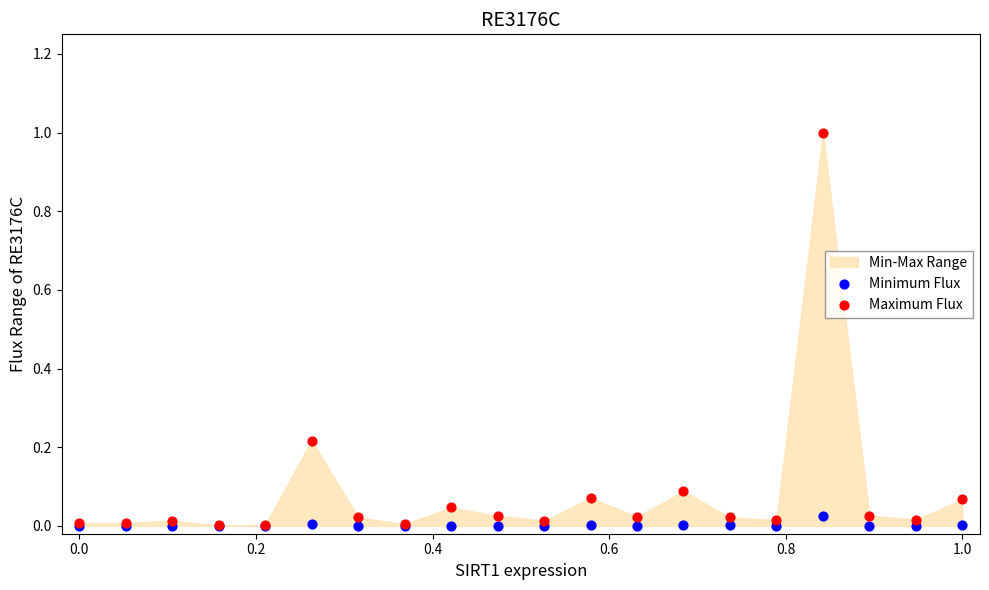

Which series contains the highest Y value?

Maximum Flux